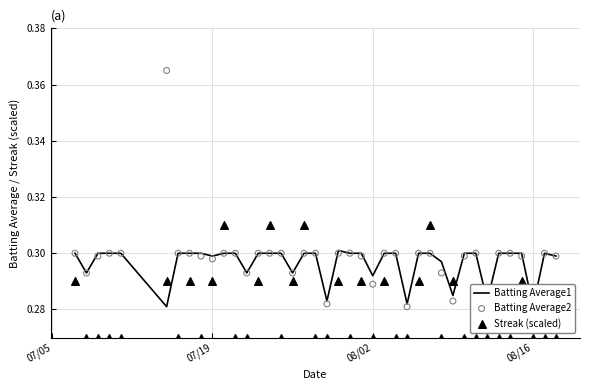

Which series contains the lowest Y value?

Streak (scaled)